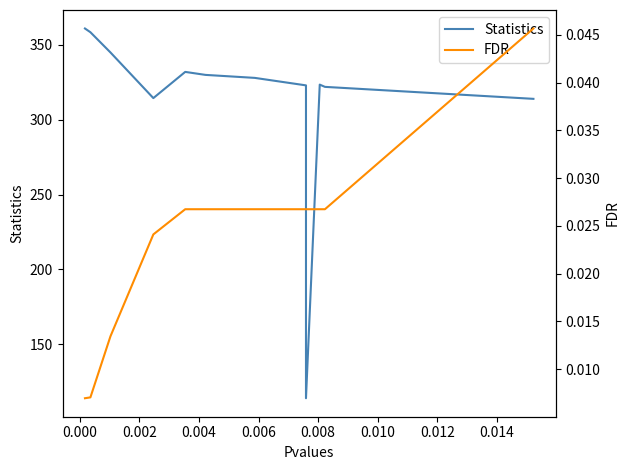

What is the approximate value of Statistics at 0.000?

358.5